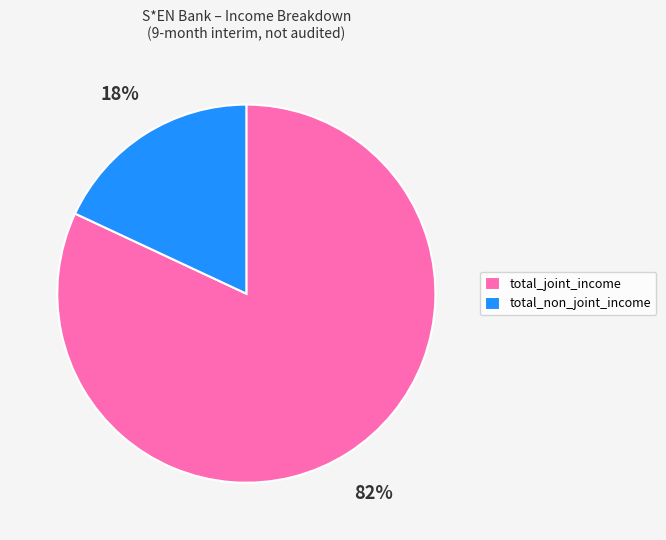

Which has a higher value, total_joint_income or total_non_joint_income?

total_joint_income